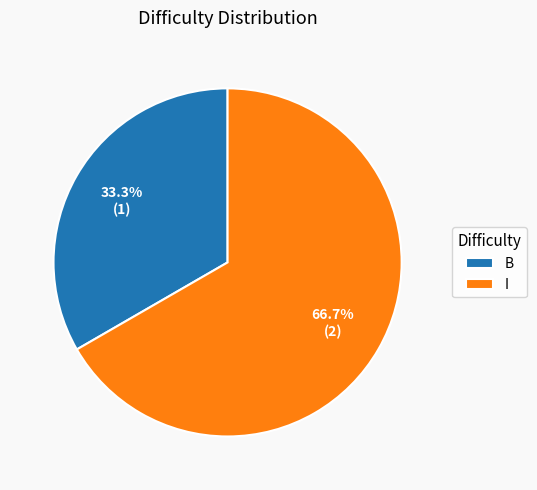

Combined, do B and I account for over 50%?

Yes